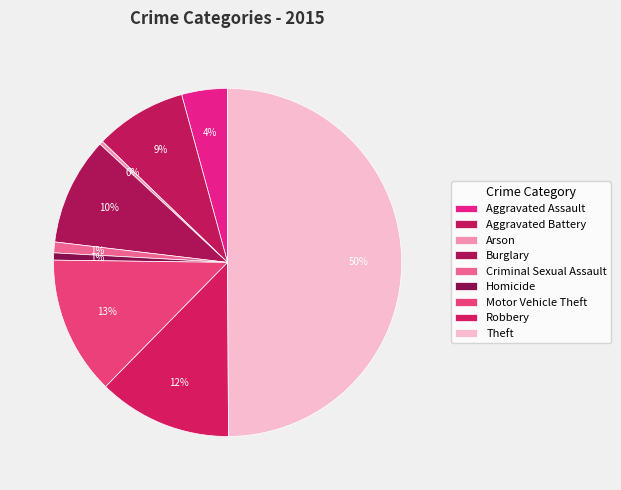

Count the number of slices in the pie.

9